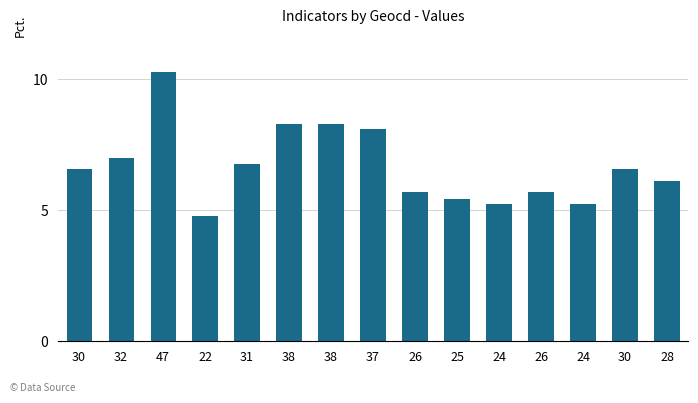

Count the number of data series in this chart.

1